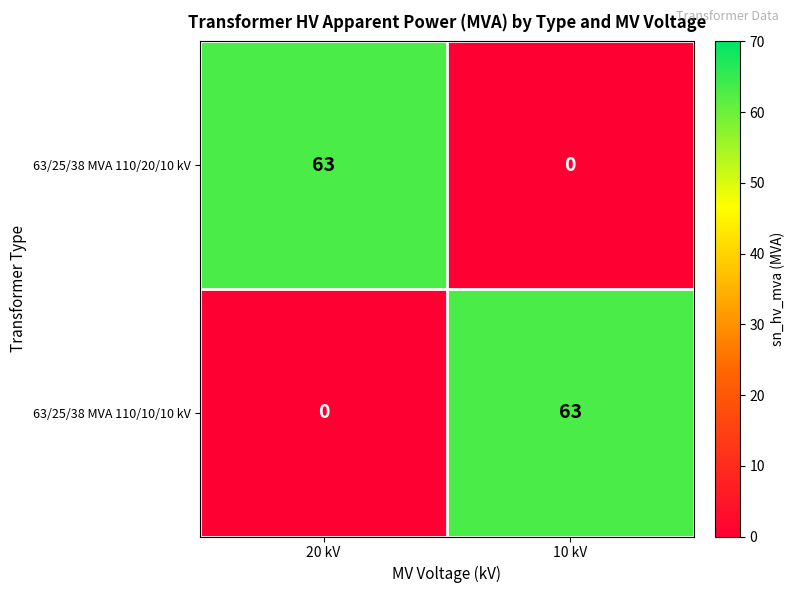

How many series are shown in this chart?

2